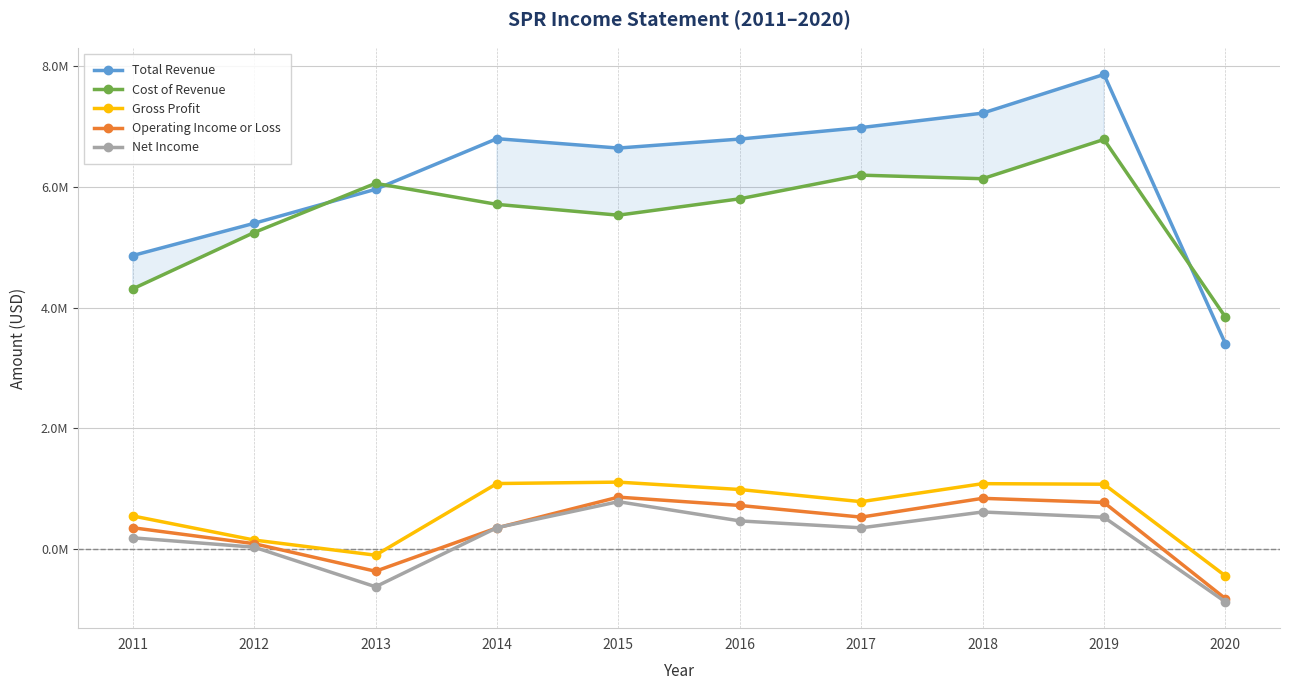

True or false: Net Income and Operating Income or Loss intersect in this chart.

True